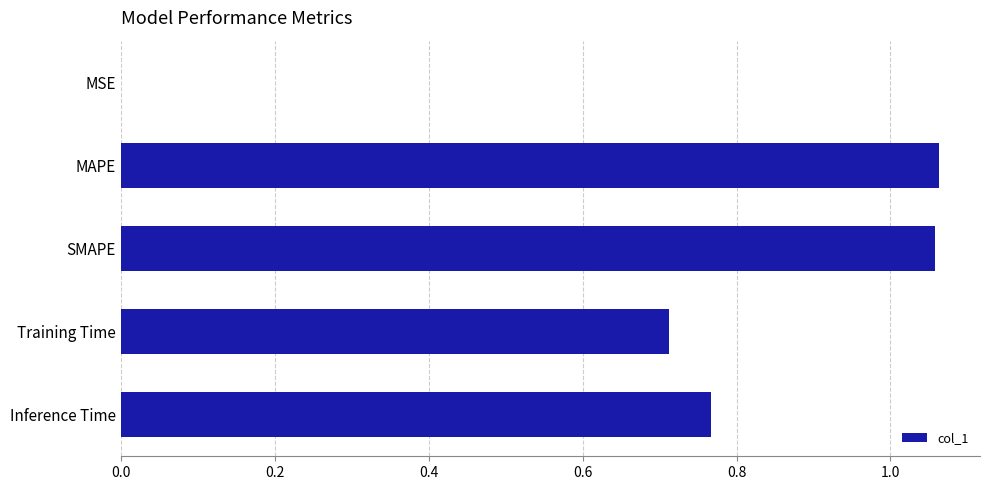

True or false: the data shows 0.3 at SMAPE.

False